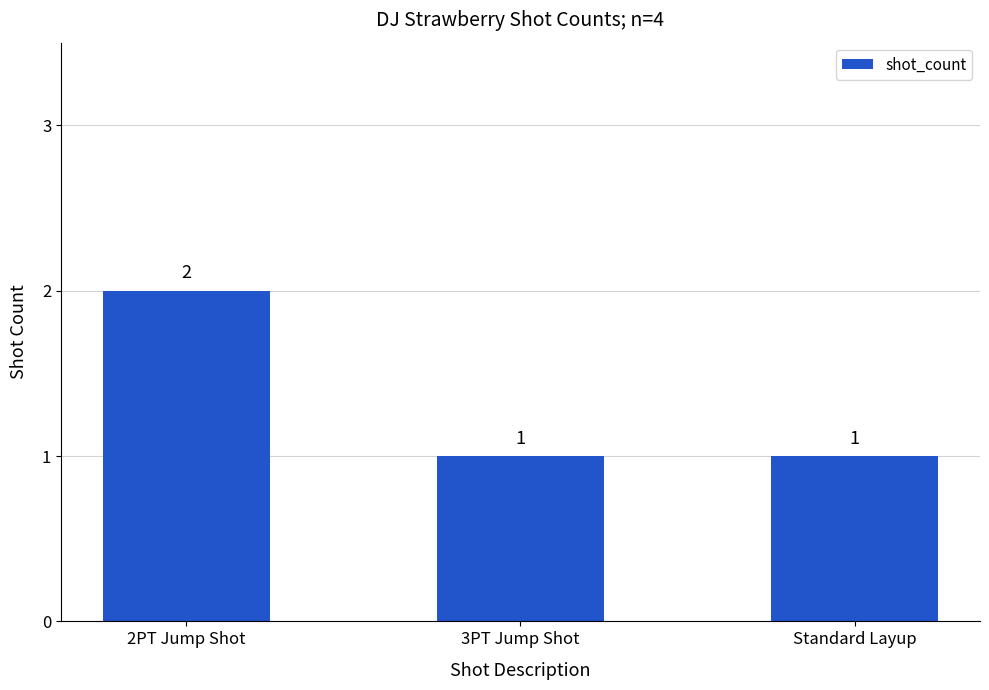

What value does the data have at Standard Layup?

1